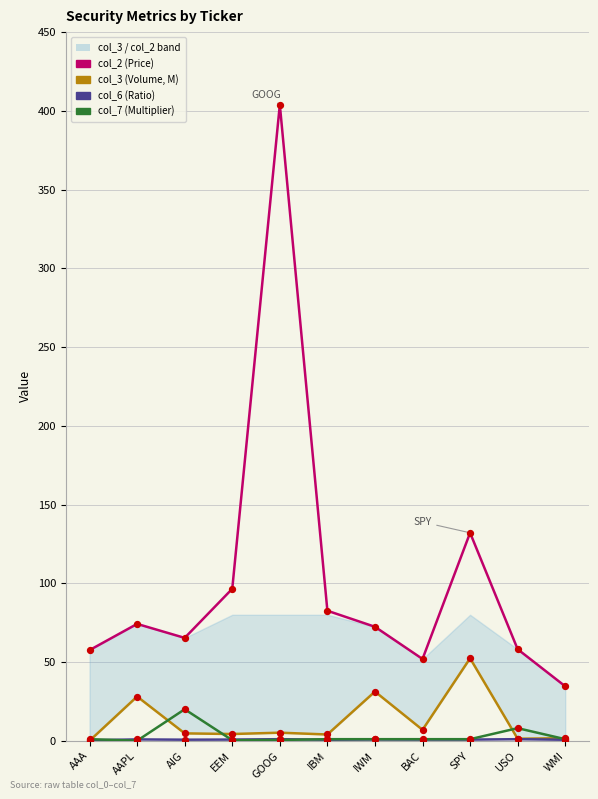

Which series has the largest Y range (max minus min)?

col_2 (Price)